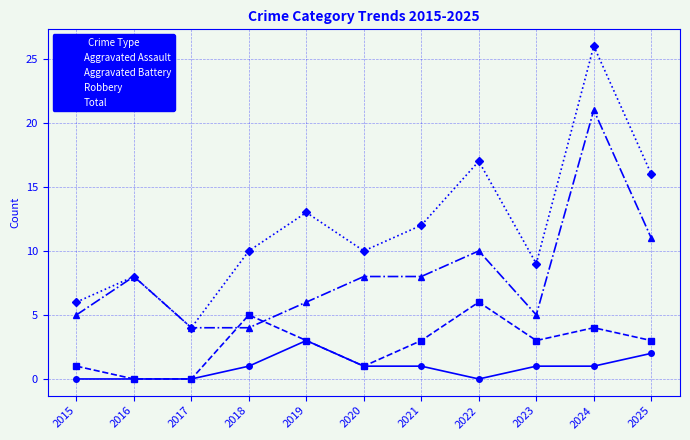

What is the difference between the highest and lowest values at 2022?

17